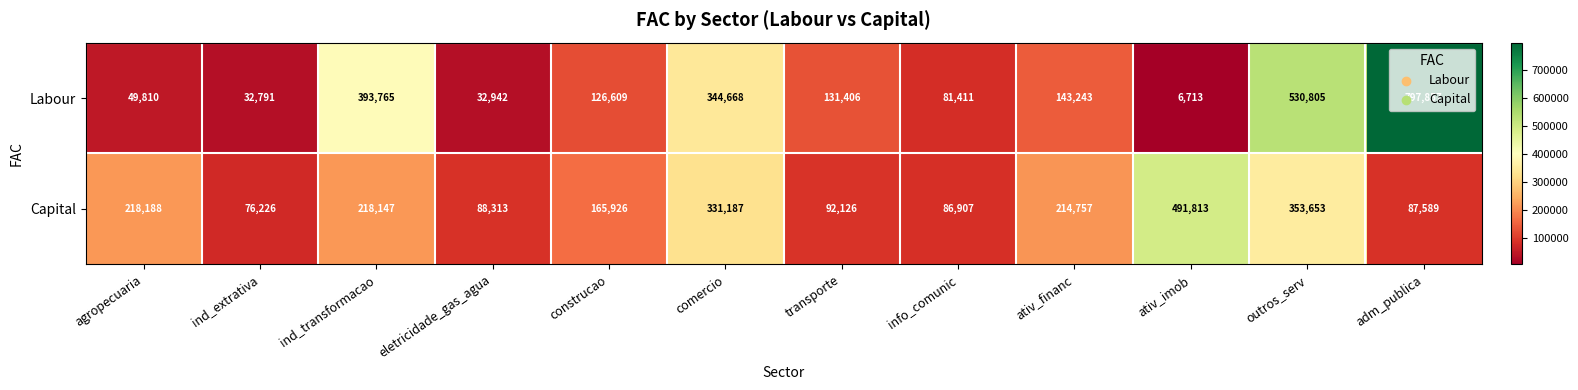

The value of Capital at ativ_imob is 491813. True or false?

True